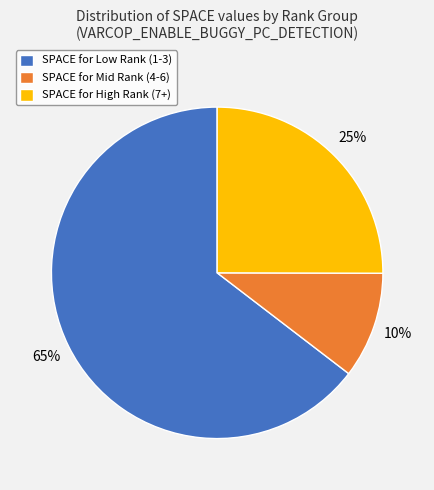

True or false: SPACE for Low Rank (1-3) accounts for 65% of the total.

True